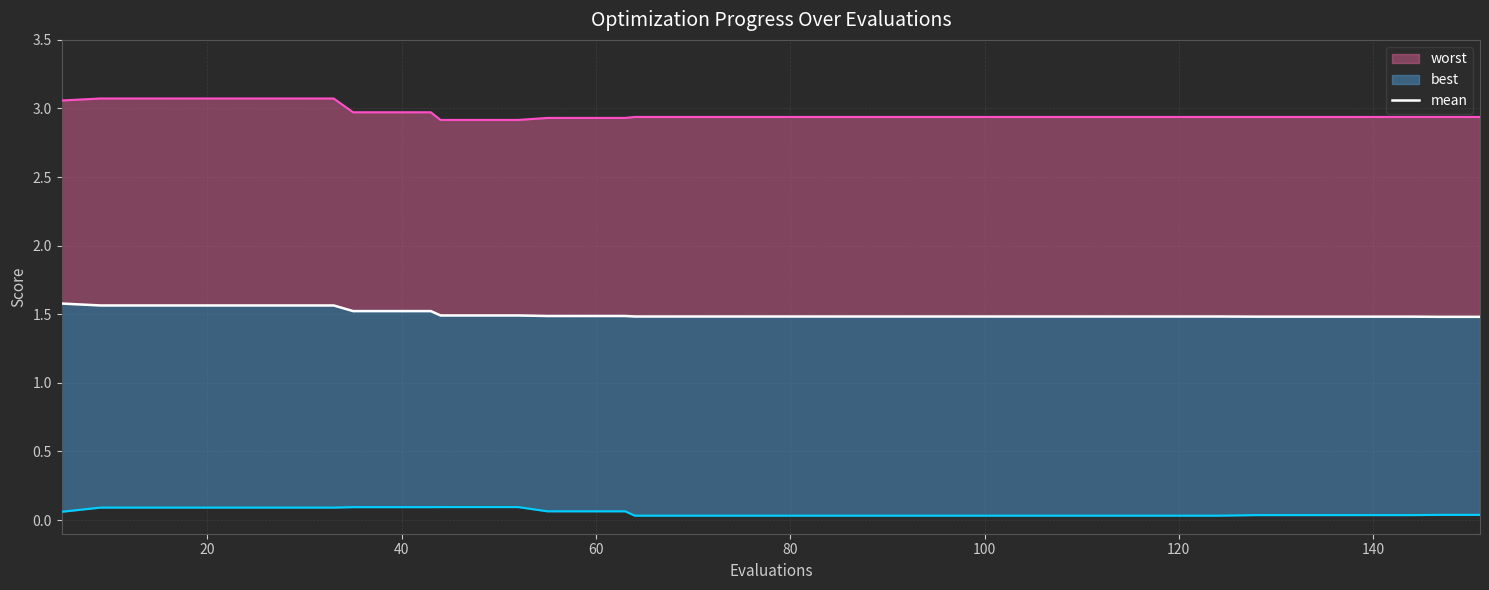

What is the difference between the maximum and second lowest values?

0.1